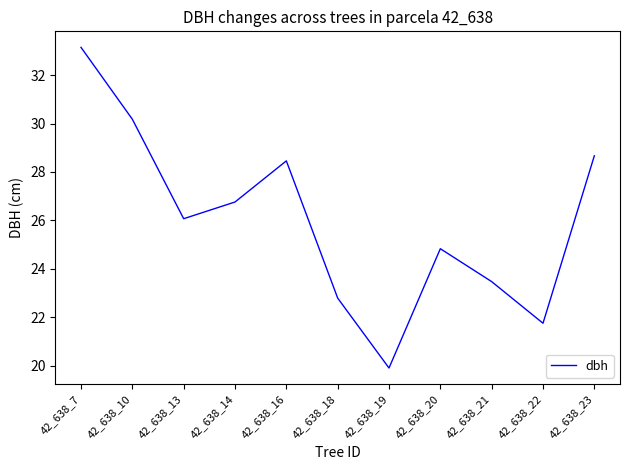

What is the difference between the maximum and second lowest values?

11.4